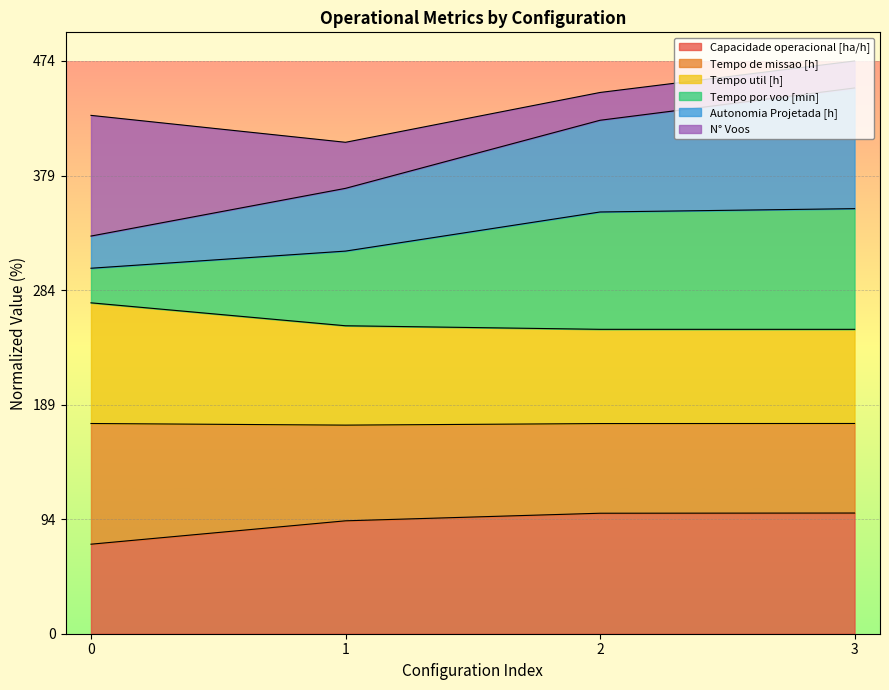

What is the lowest value of the Capacidade operacional [ha/h] series?

74.2